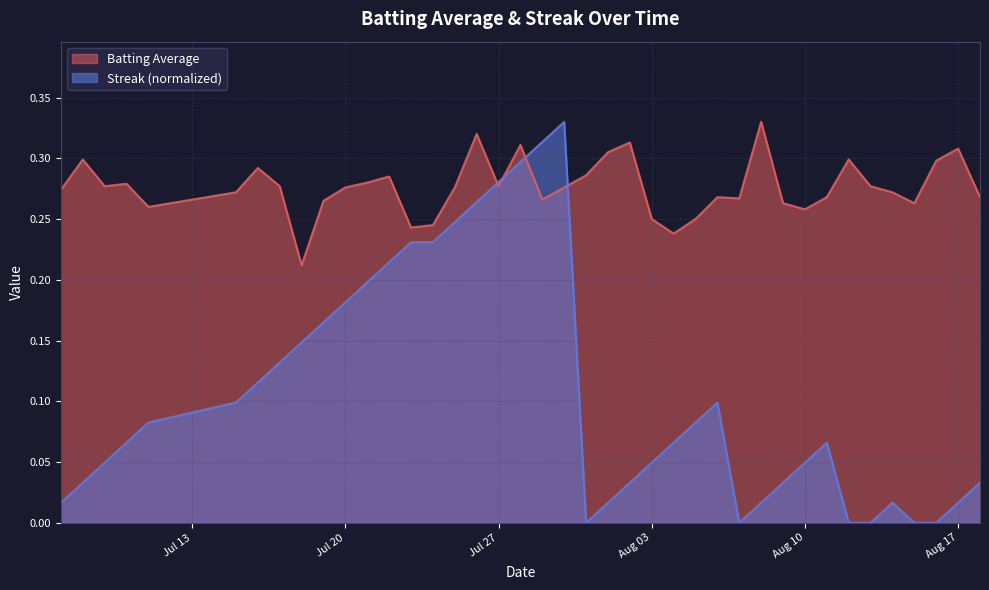

Between which two adjacent categories do Streak and Batting Average first intersect?

2010-07-26 and 2010-07-27